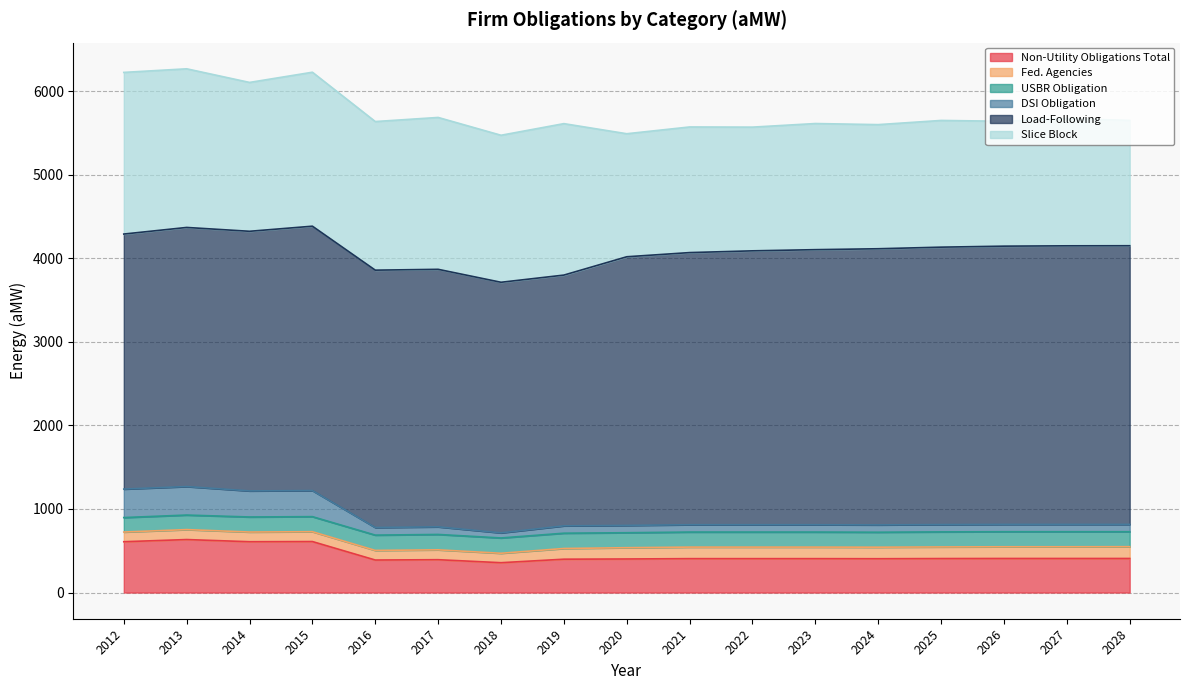

True or false: USBR Obligation has a value of 180.0 at 2015.

True